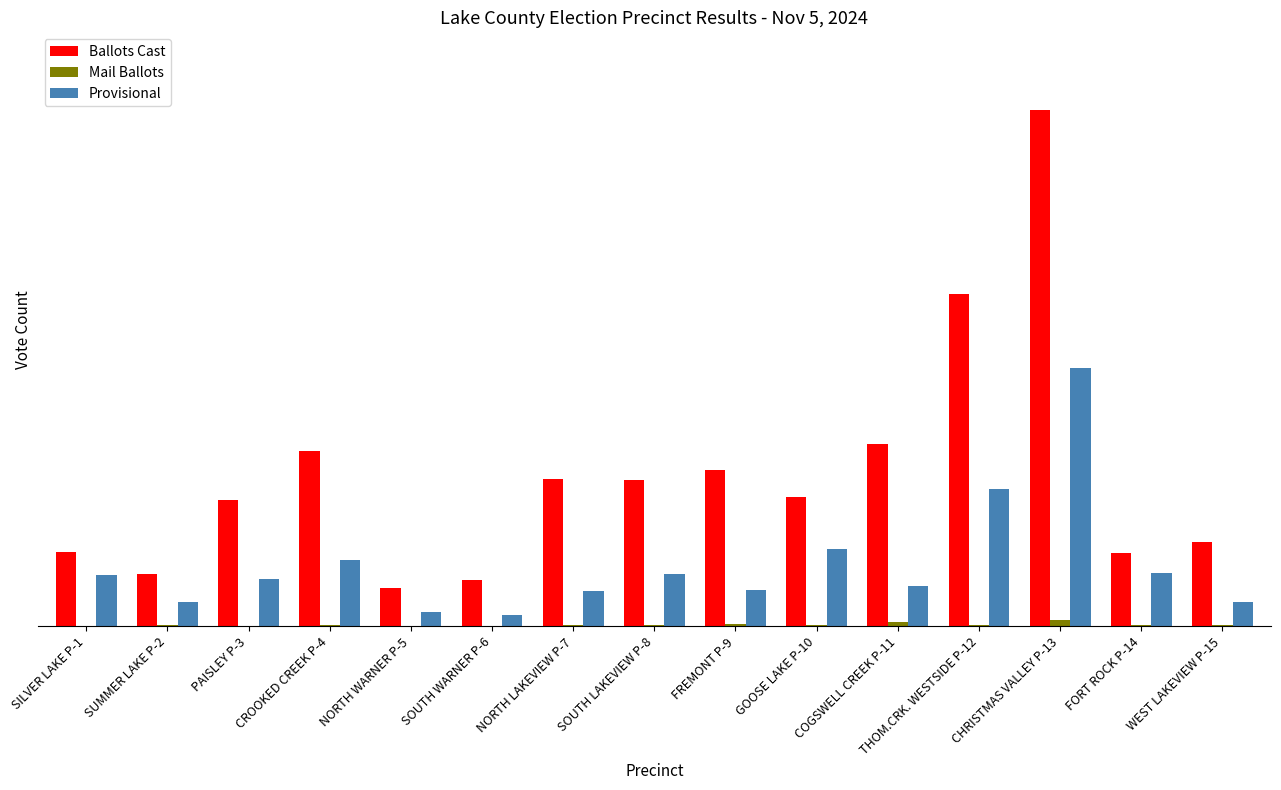

List the series in order of their overall mean, highest first.

Ballots Cast, Provisional, Mail Ballots